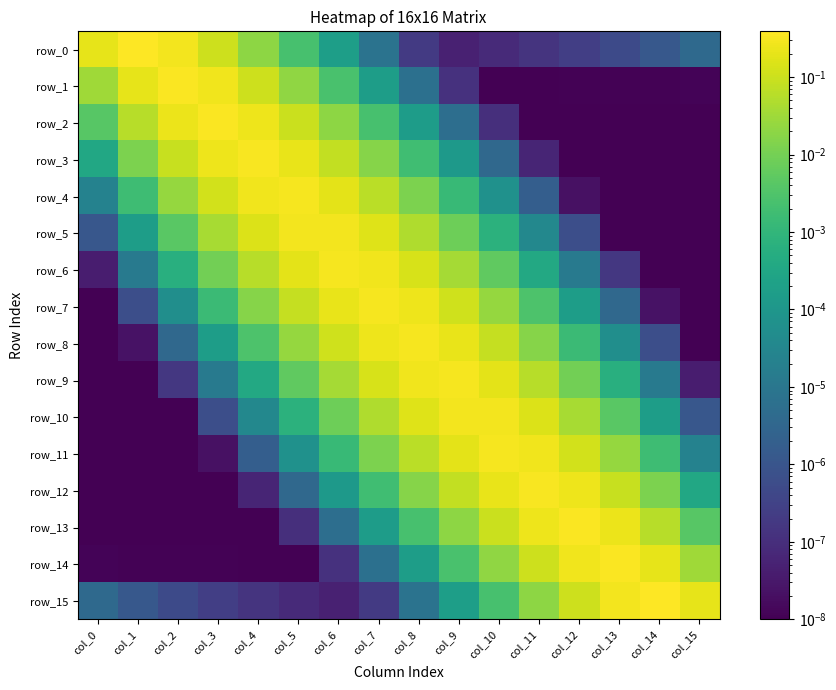

What is the spread (max minus min) of values at col_11?

0.3